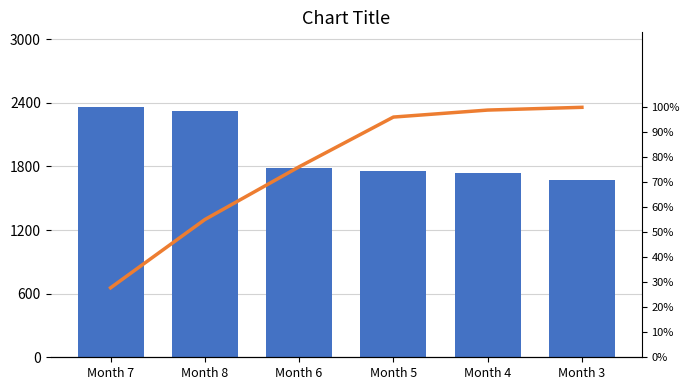

At Month 8, list the series in order from largest to smallest.

C_01, Cumulative %